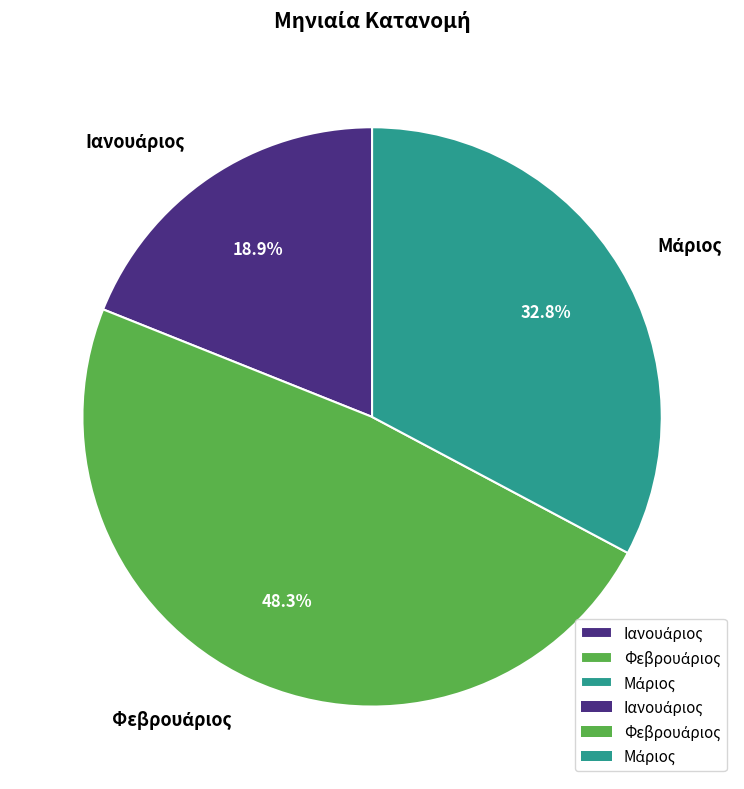

Is there any slice that represents more than half of the pie?

No